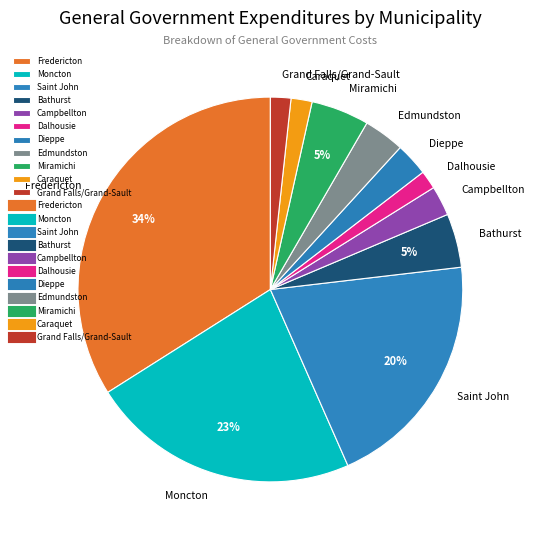

Combined, do Caraquet and Dieppe account for over 50%?

No